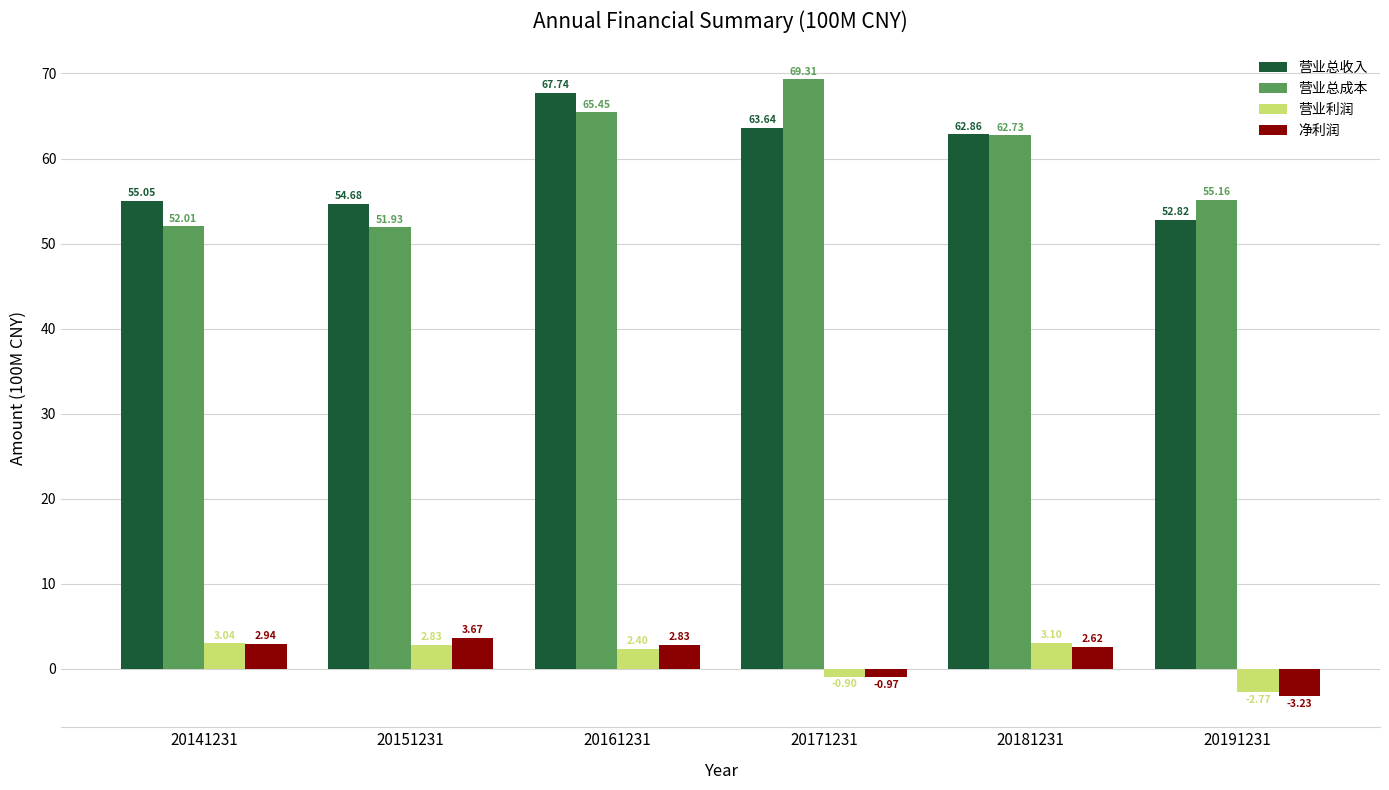

What is the total value across all series at 20191231?

102.0